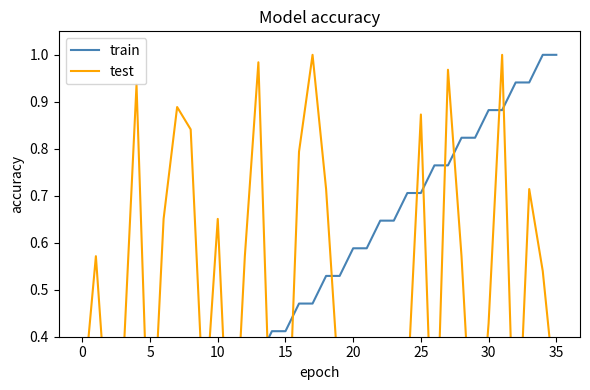

Which has a higher value, 22 or 15?

22